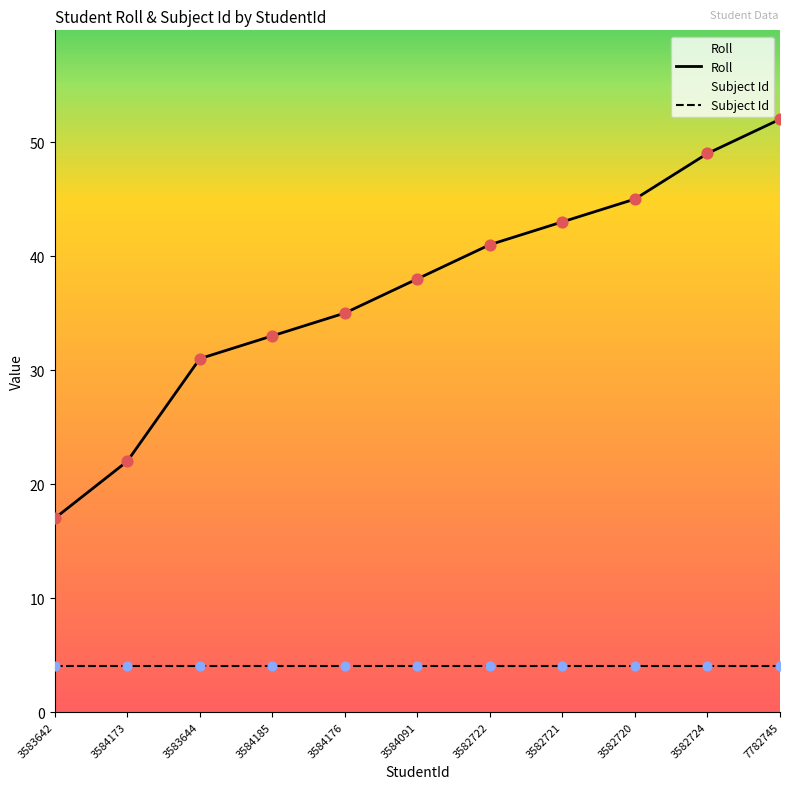

Which series has the largest total across all categories?

Roll